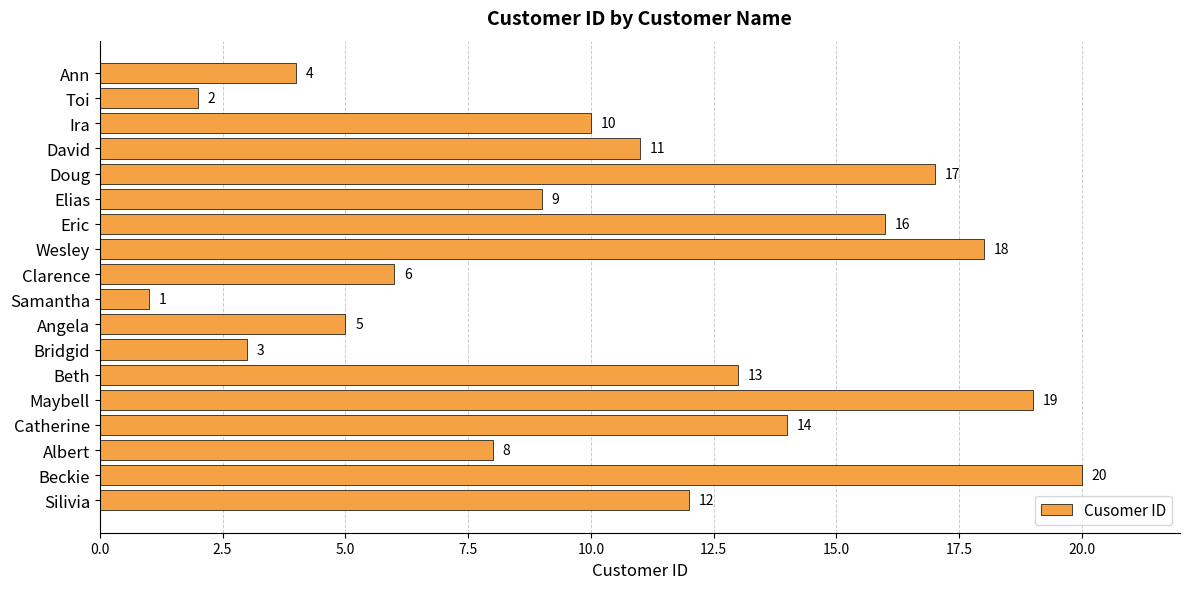

How many bars are there in total?

18